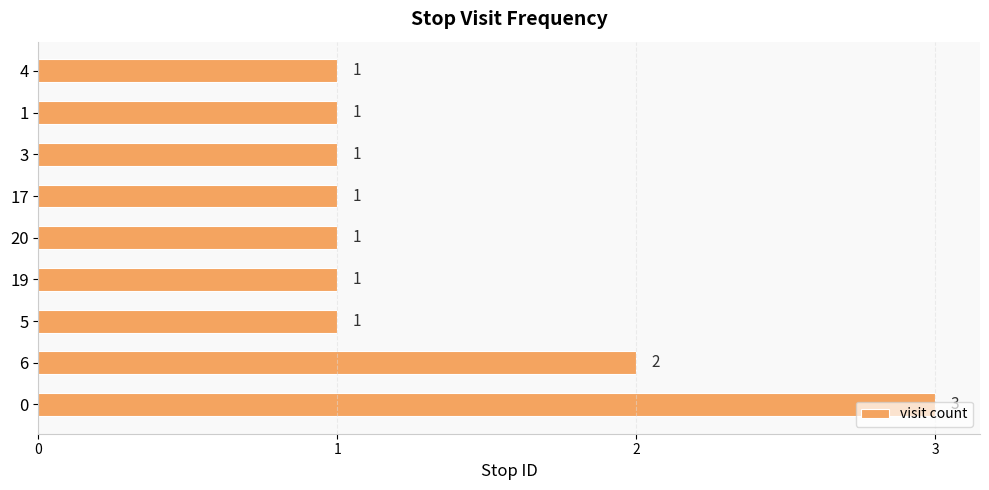

Where is the data nearest to the value 2?

6